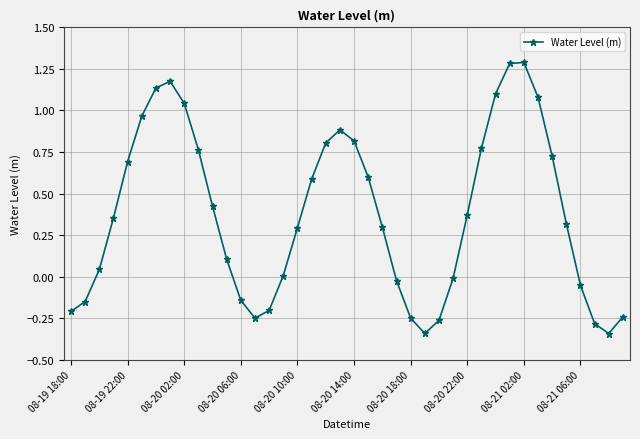

What is the difference between the maximum and second lowest values?

1.6